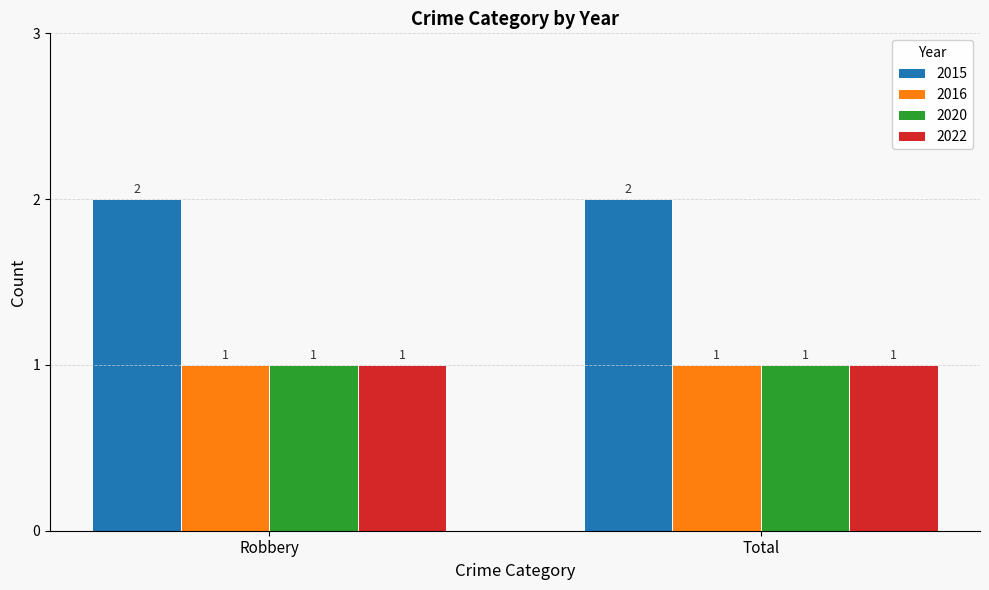

What position from the right is Robbery?

2